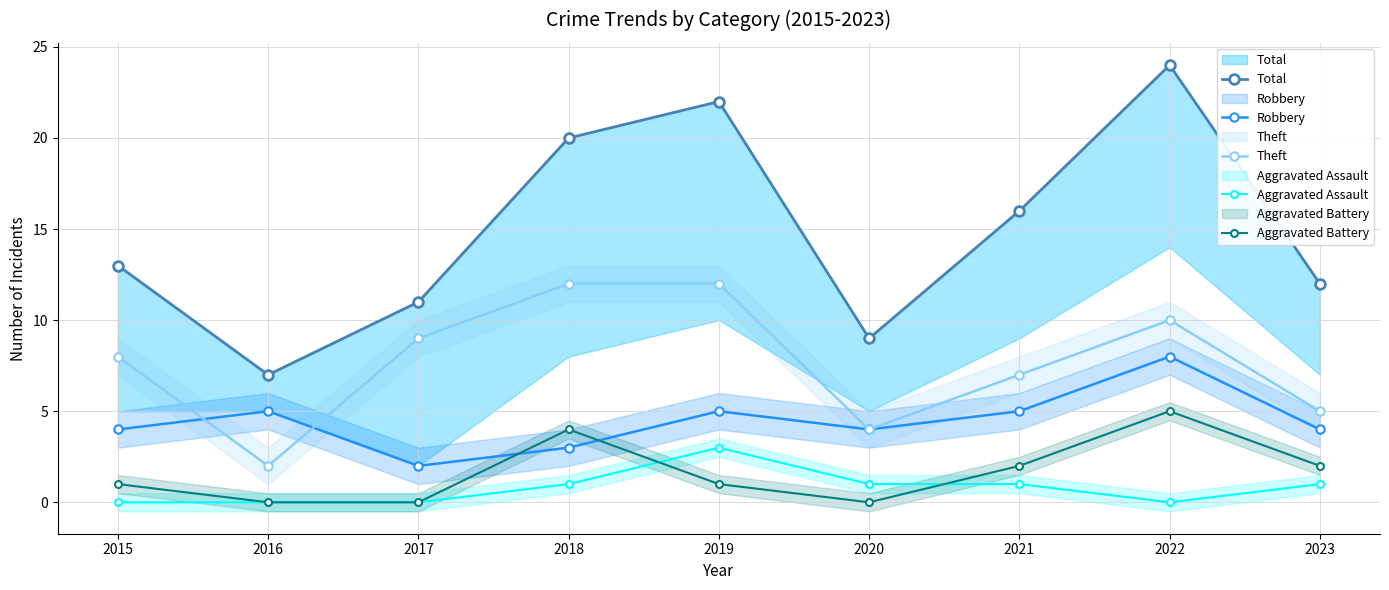

At which category does the chart reach its minimum across all series?

2015